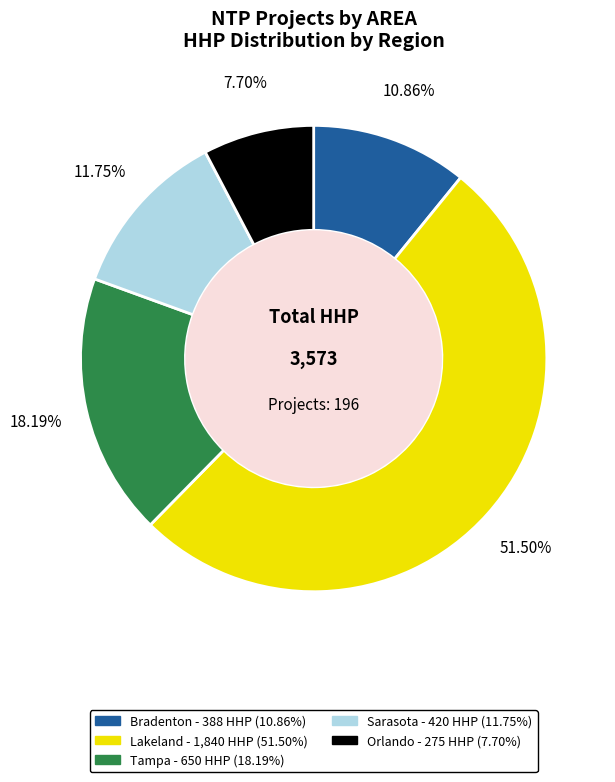

Is there any slice that represents more than half of the pie?

Yes